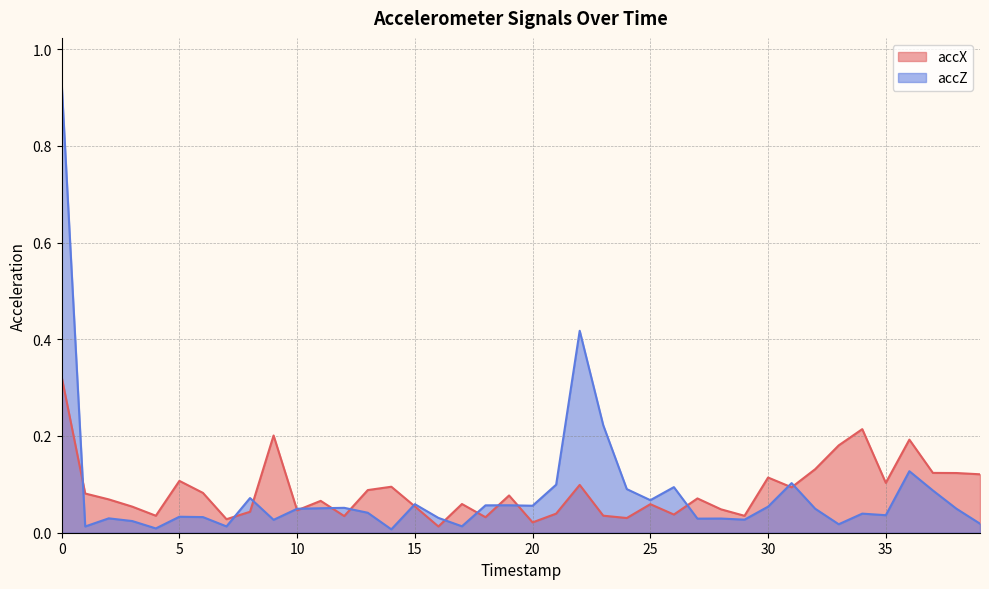

What is the sum of the accX values at 17 and 9?

0.3